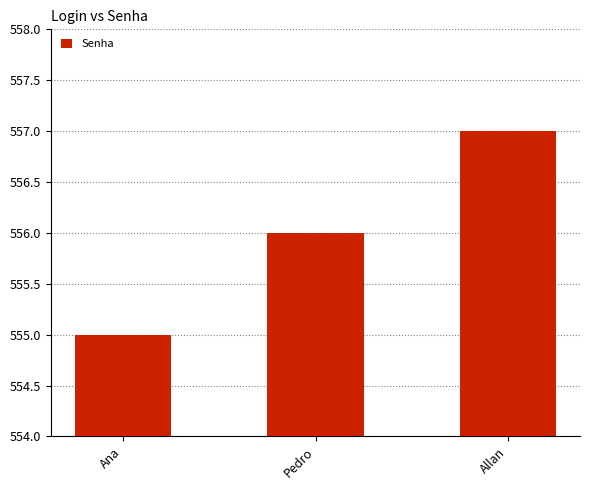

Rank the categories by value from highest to lowest.

Allan, Pedro, Ana